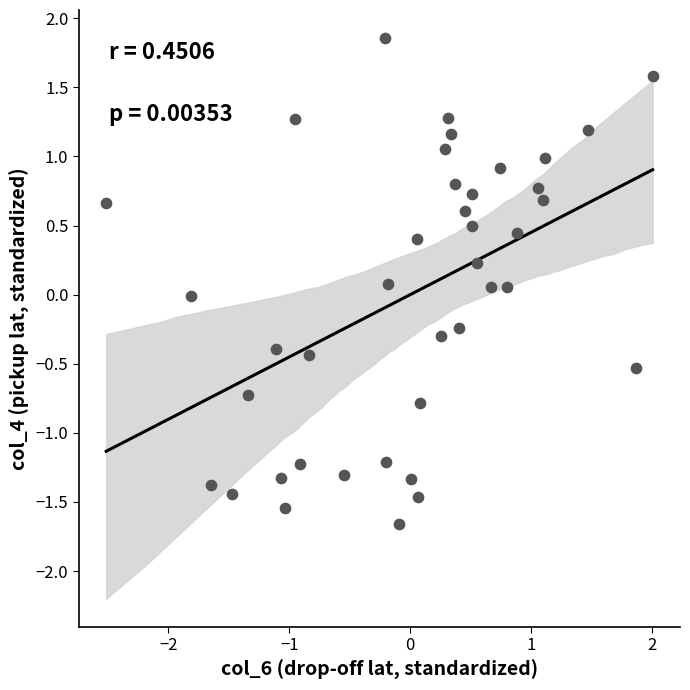

What is the range of Y values (max minus min)?

3.5